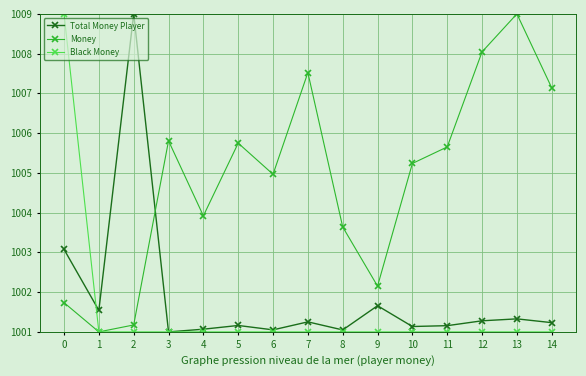

True or false: Total Money Player and Money cross at least once.

True